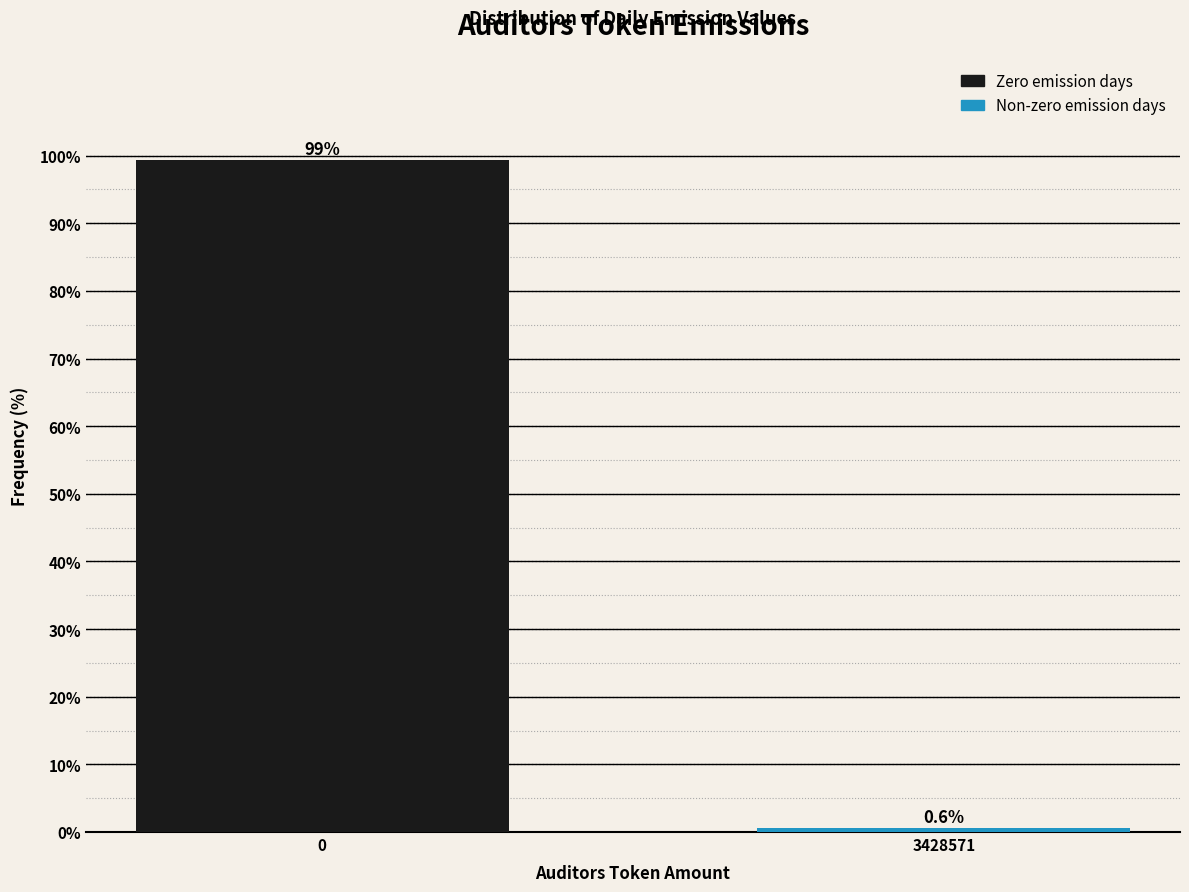

Reading right to left, what are all the values shown in this chart?

3428571=0.6	0=99.4